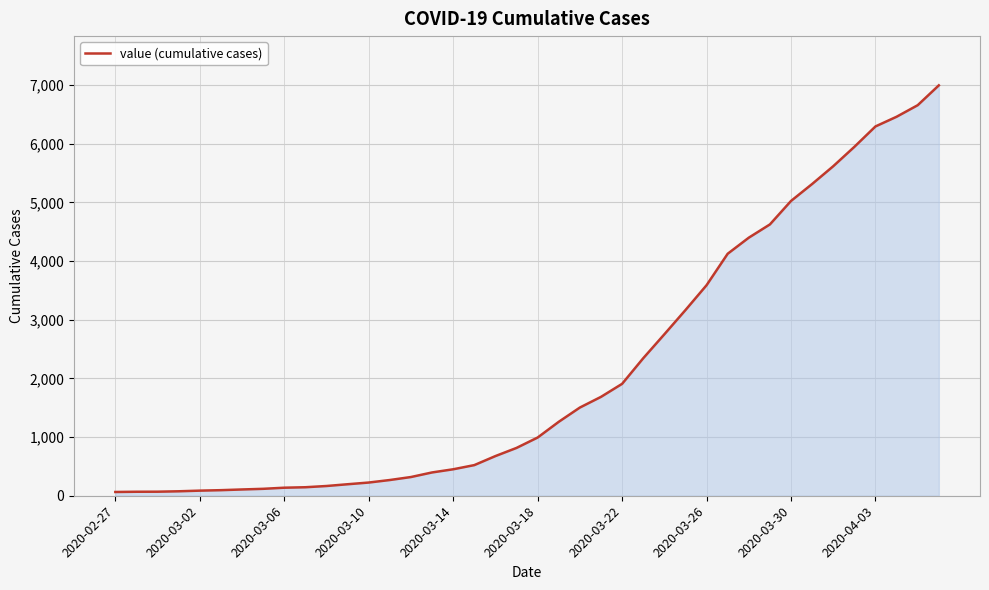

What is the difference between the maximum and minimum values?

6930